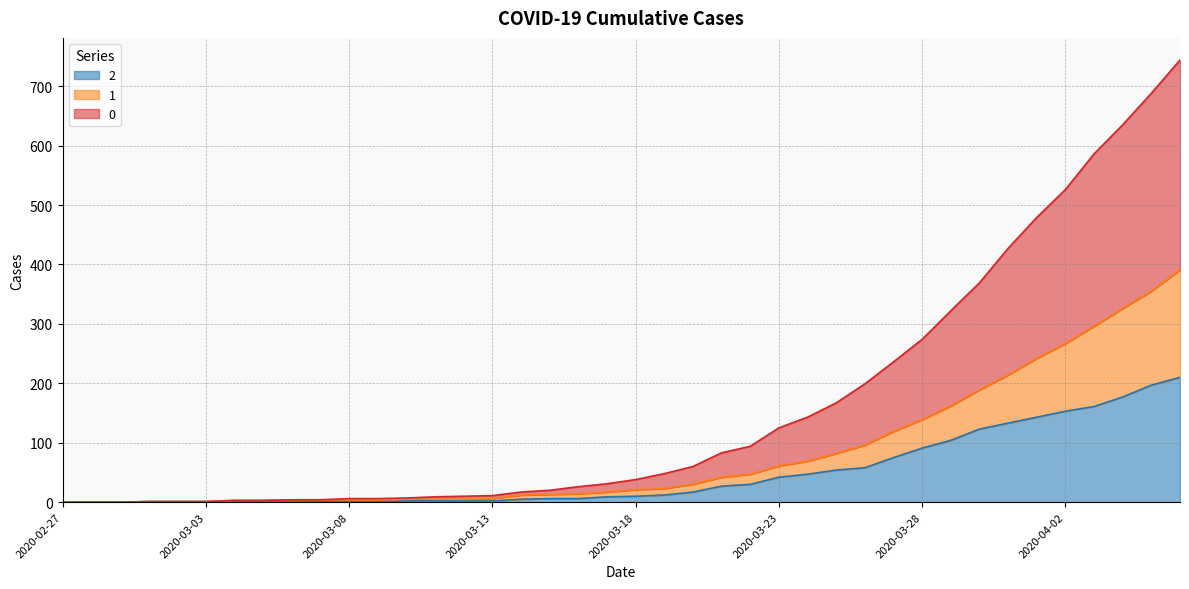

Reading right to left, list all the values displayed in this chart.

0: 2020-04-06=744	2020-04-05=688	2020-04-04=635	2020-04-03=586	2020-04-02=526	2020-04-01=479	2020-03-31=427	2020-03-30=369	2020-03-29=322	2020-03-28=274	2020-03-27=236	2020-03-26=199	2020-03-25=167	2020-03-24=143	2020-03-23=125	2020-03-22=94	2020-03-21=83	2020-03-20=60	2020-03-19=48	2020-03-18=38	2020-03-17=31	2020-03-16=26	2020-03-15=20	2020-03-14=17	2020-03-13=11	2020-03-12=10	2020-03-11=9	2020-03-10=7	2020-03-09=6	2020-03-08=6	2020-03-07=4	2020-03-06=4	2020-03-05=3	2020-03-04=3	2020-03-03=1	2020-03-02=1	2020-03-01=1	2020-02-29=0	2020-02-28=0	2020-02-27=0
1: 2020-04-06=391	2020-04-05=355	2020-04-04=326	2020-04-03=296	2020-04-02=267	2020-04-01=242	2020-03-31=214	2020-03-30=189	2020-03-29=162	2020-03-28=139	2020-03-27=119	2020-03-26=96	2020-03-25=82	2020-03-24=69	2020-03-23=61	2020-03-22=47	2020-03-21=42	2020-03-20=30	2020-03-19=23	2020-03-18=21	2020-03-17=17	2020-03-16=14	2020-03-15=13	2020-03-14=12	2020-03-13=6	2020-03-12=5	2020-03-11=5	2020-03-10=5	2020-03-09=4	2020-03-08=4	2020-03-07=4	2020-03-06=4	2020-03-05=3	2020-03-04=3	2020-03-03=1	2020-03-02=1	2020-03-01=1	2020-02-29=0	2020-02-28=0	2020-02-27=0
2: 2020-04-06=210	2020-04-05=197	2020-04-04=177	2020-04-03=161	2020-04-02=153	2020-04-01=143	2020-03-31=133	2020-03-30=123	2020-03-29=104	2020-03-28=91	2020-03-27=75	2020-03-26=58	2020-03-25=54	2020-03-24=47	2020-03-23=42	2020-03-22=30	2020-03-21=27	2020-03-20=17	2020-03-19=12	2020-03-18=10	2020-03-17=9	2020-03-16=6	2020-03-15=6	2020-03-14=5	2020-03-13=2	2020-03-12=2	2020-03-11=2	2020-03-10=2	2020-03-09=1	2020-03-08=1	2020-03-07=1	2020-03-06=2	2020-03-05=1	2020-03-04=1	2020-03-03=1	2020-03-02=1	2020-03-01=1	2020-02-29=0	2020-02-28=0	2020-02-27=0